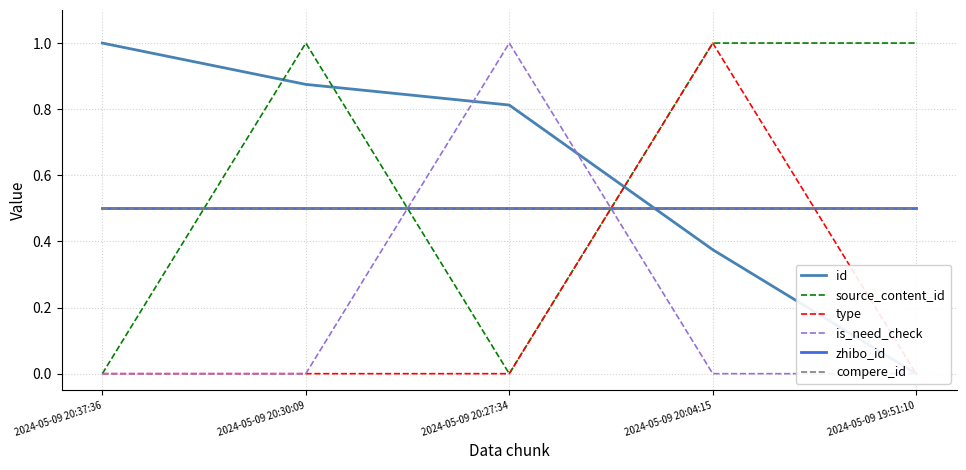

What is the difference between the id values at 2024-05-09 20:30:09 and 2024-05-09 20:37:36?

0.1